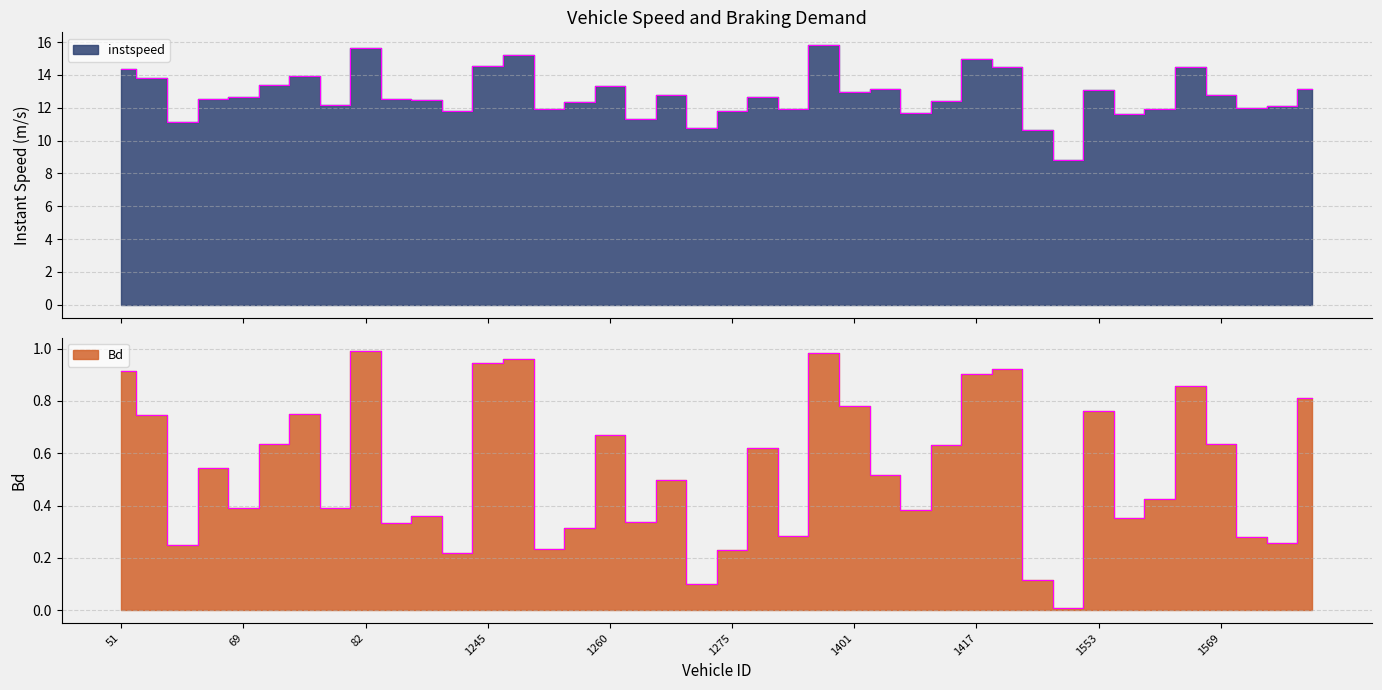

List the labels in order of Bd value, smallest first.

1433.0, 1268.0, 1431.0, 1241.0, 1275.0, 1247.0, 64.0, 1581.0, 1577.0, 1277.0, 1250.0, 89.0, 1261.0, 1557.0, 1236.0, 1407.0, 79.0, 69.0, 1558.0, 1262.0, 1405.0, 68.0, 1276.0, 1409.0, 72.0, 1569.0, 1260.0, 57.0, 75.0, 1553.0, 1401.0, 1582.0, 1563.0, 1417.0, 51.0, 1429.0, 1245.0, 1246.0, 1397.0, 82.0